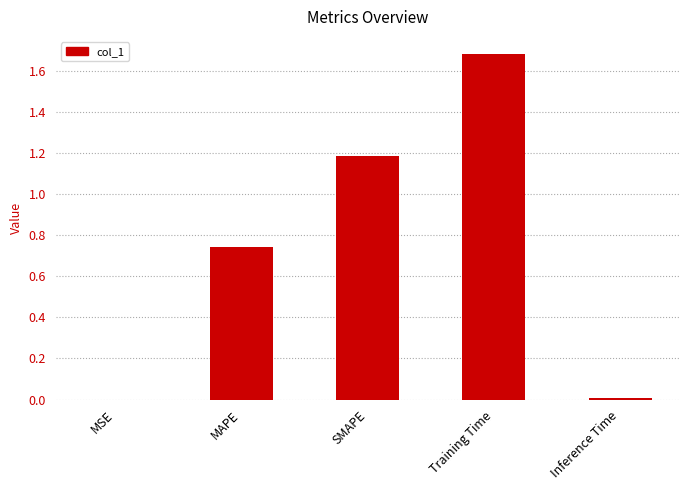

Is it true that the value at MAPE is 1.0?

False